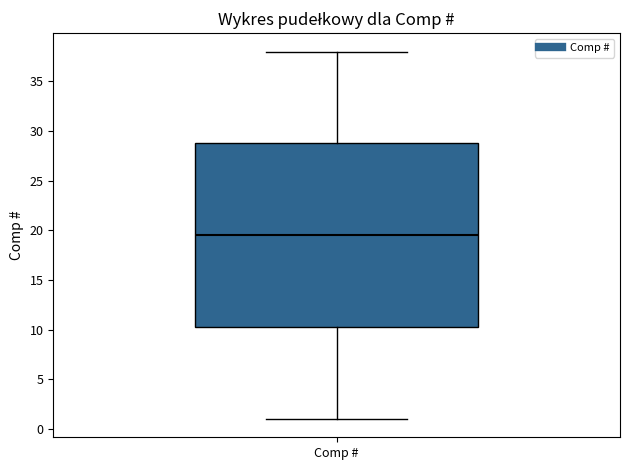

Where is the lower edge of the box for Comp # on the y-axis? The values are not printed on the chart, so give them approximately, as read against the axis.

10.5